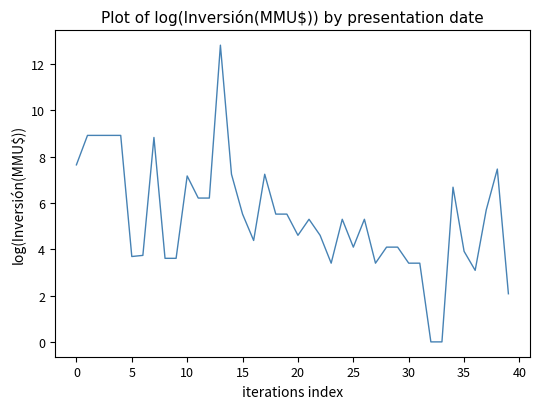

How many lines are shown in the chart?

1